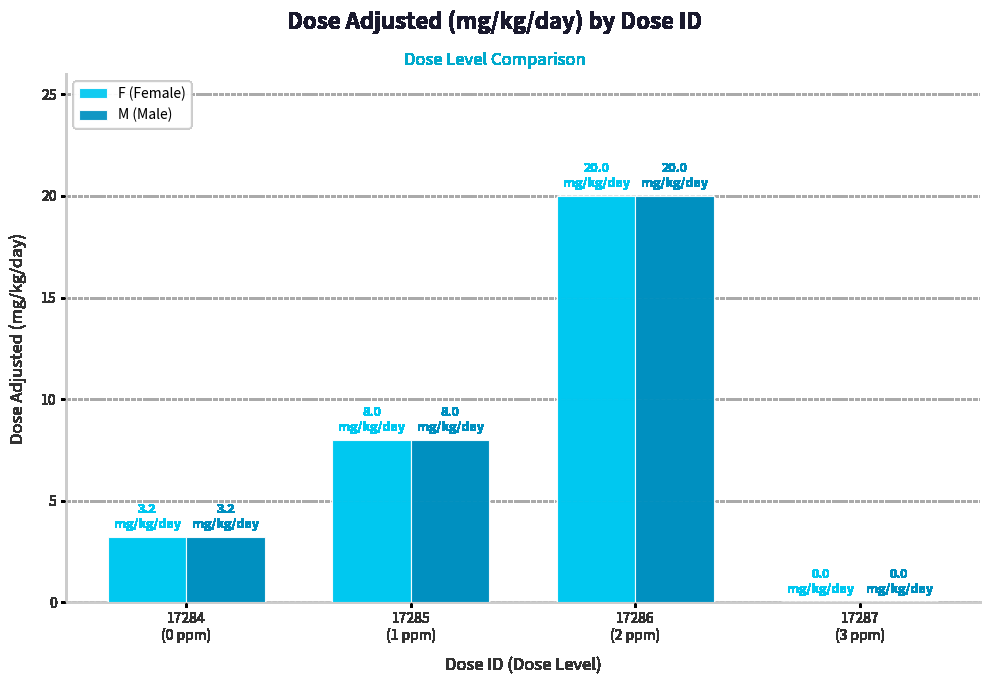

What is the sum of all F (Female) values?

31.2